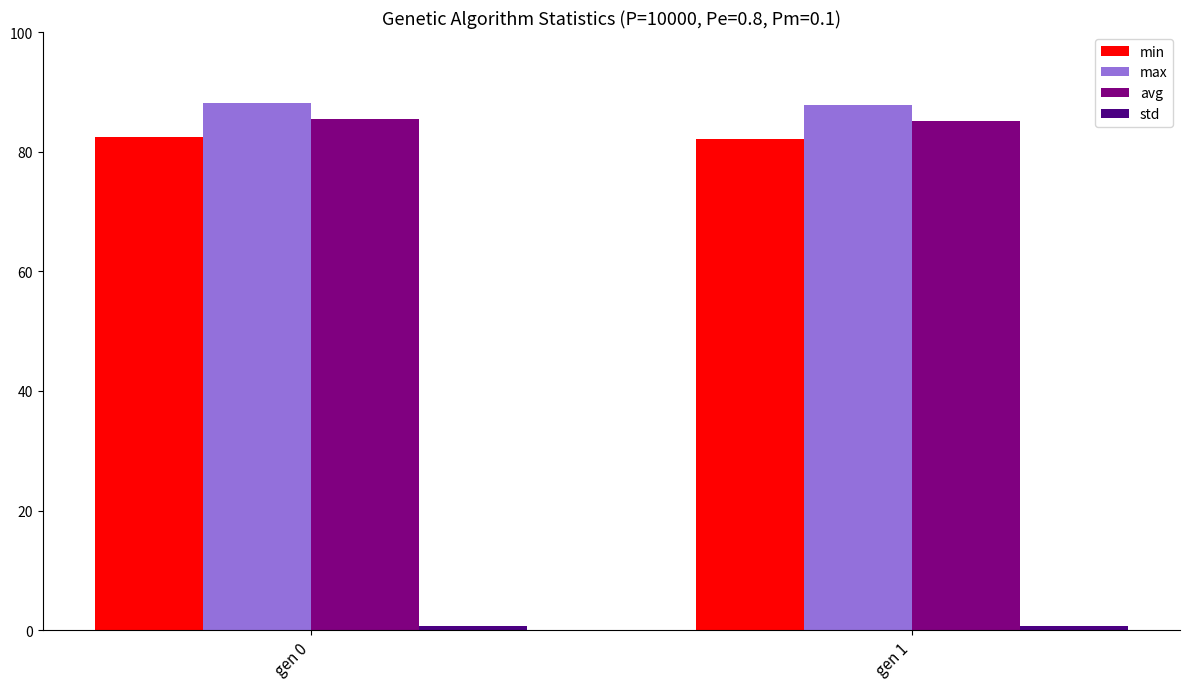

The max series shows 88.2 at gen 0. True or false?

True